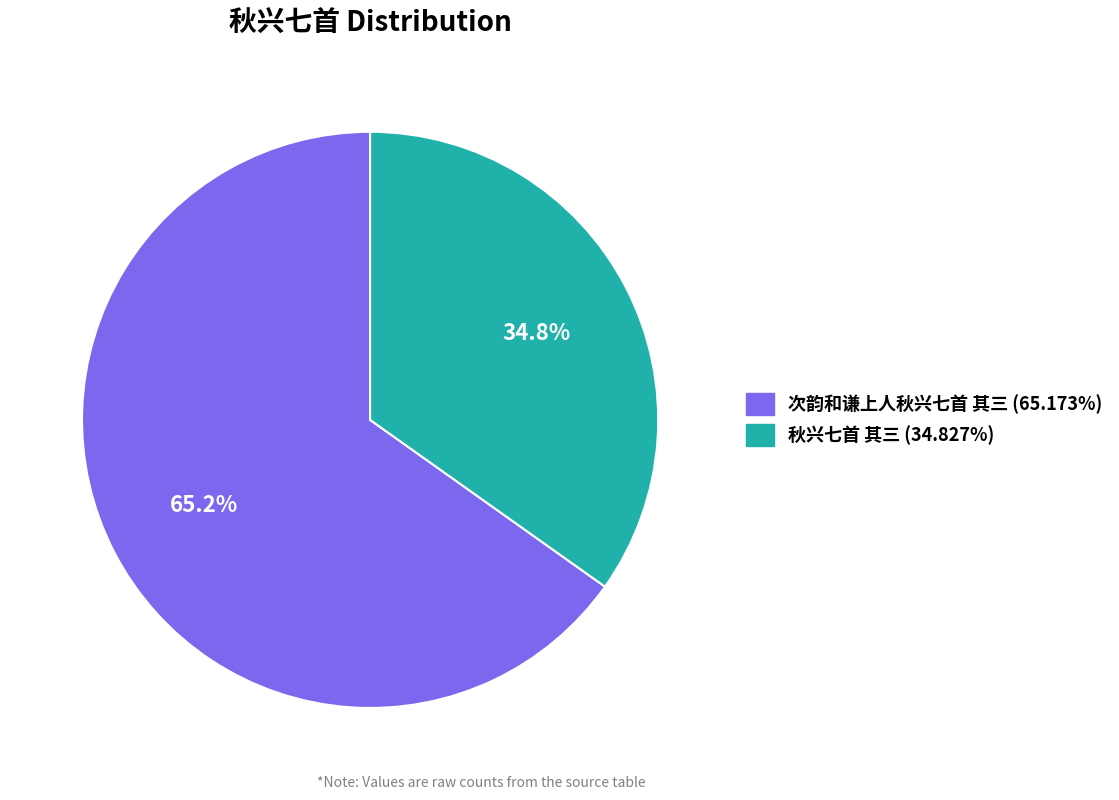

Which category has the biggest portion of the pie?

次韵和谦上人秋兴七首 其三